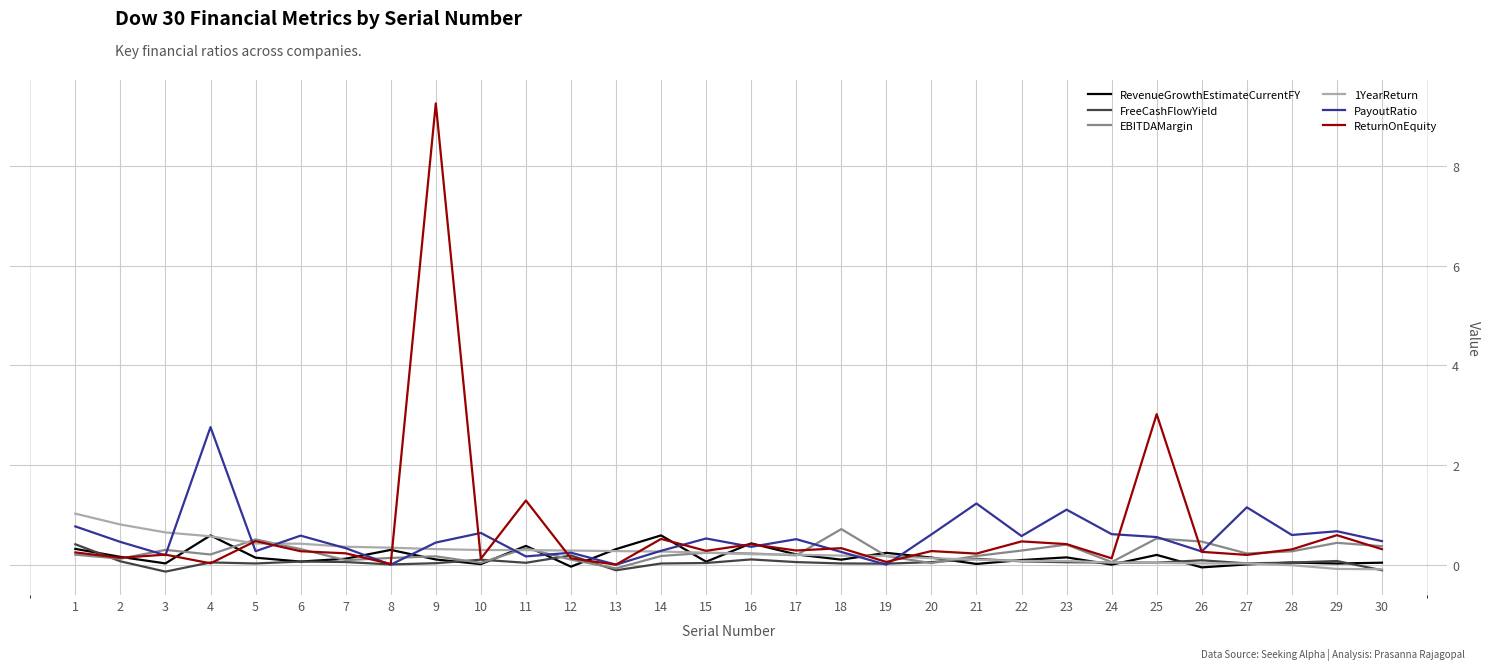

Which series has the largest range (max minus min)?

ReturnOnEquity